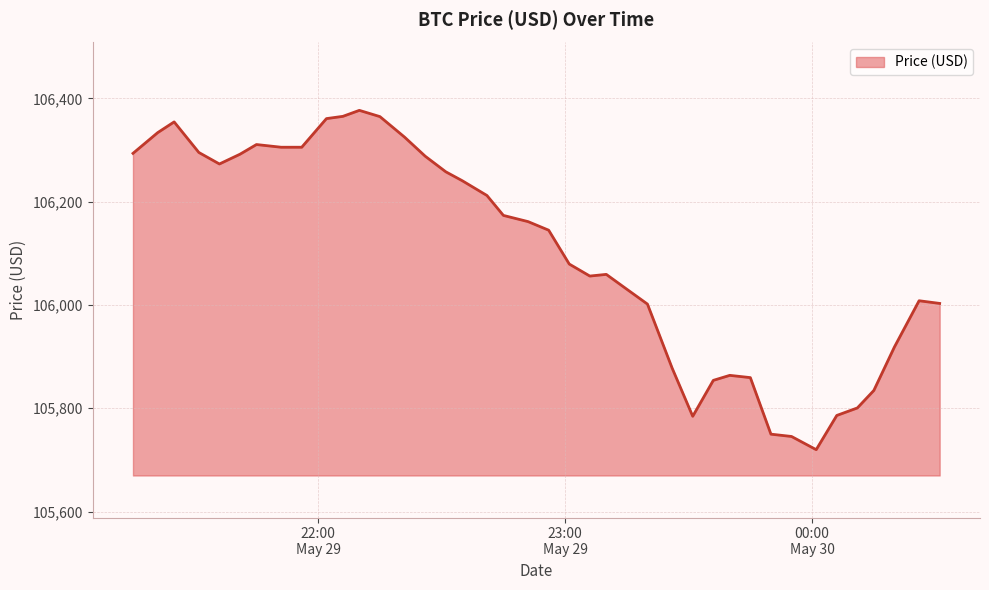

What is the smallest value displayed?

105719.9